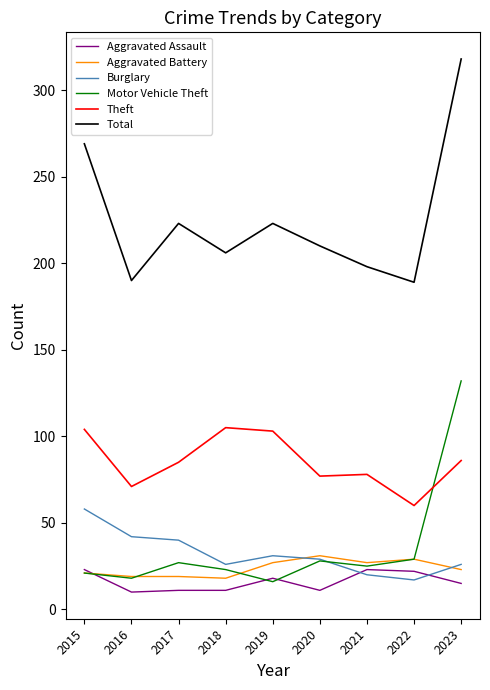

True or false: Aggravated Battery has a value of 35 at 2015.

False